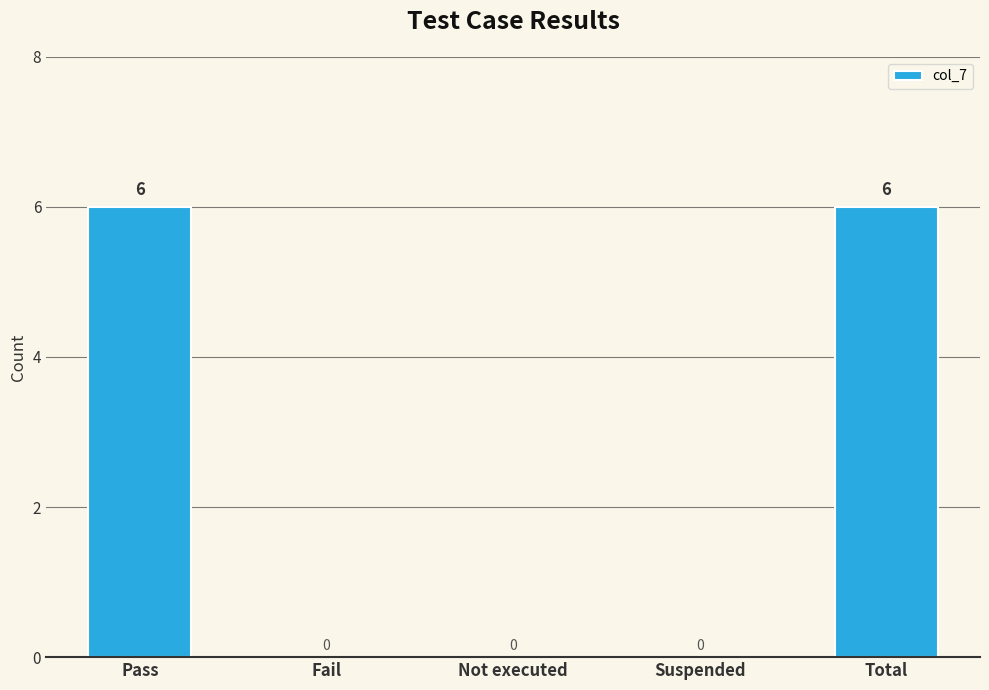

What is the average value?

2